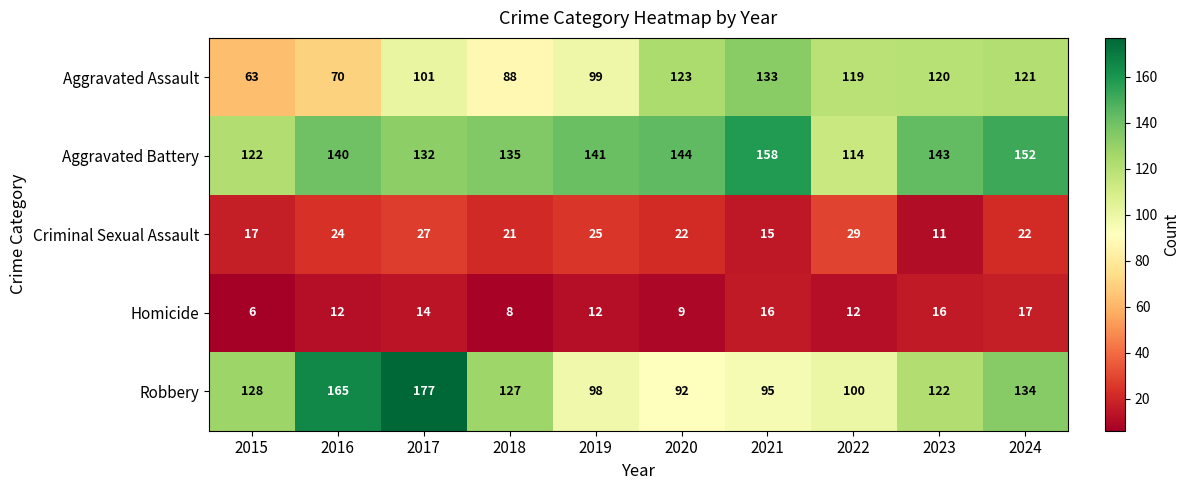

Which category has the lowest value in the Aggravated Assault series?

2015